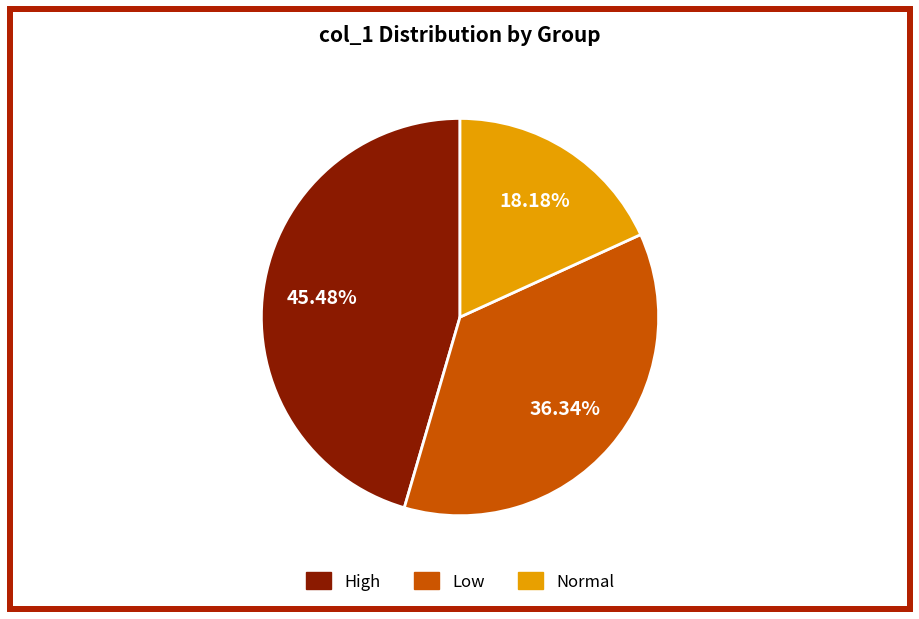

Is there any slice that represents more than half of the pie?

No